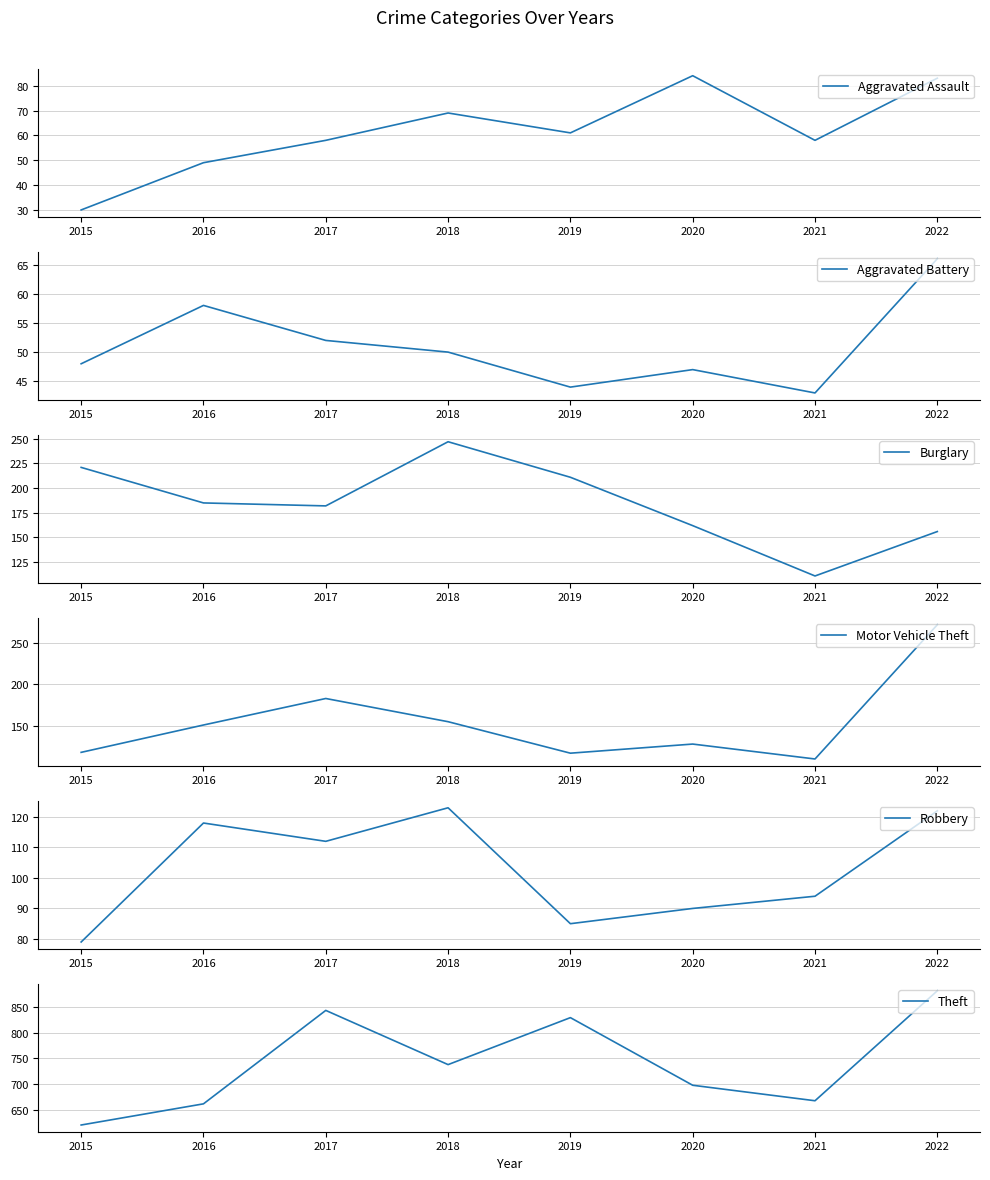

Is the value of Theft at 2015 greater than the value of Motor Vehicle Theft at 2021?

Yes